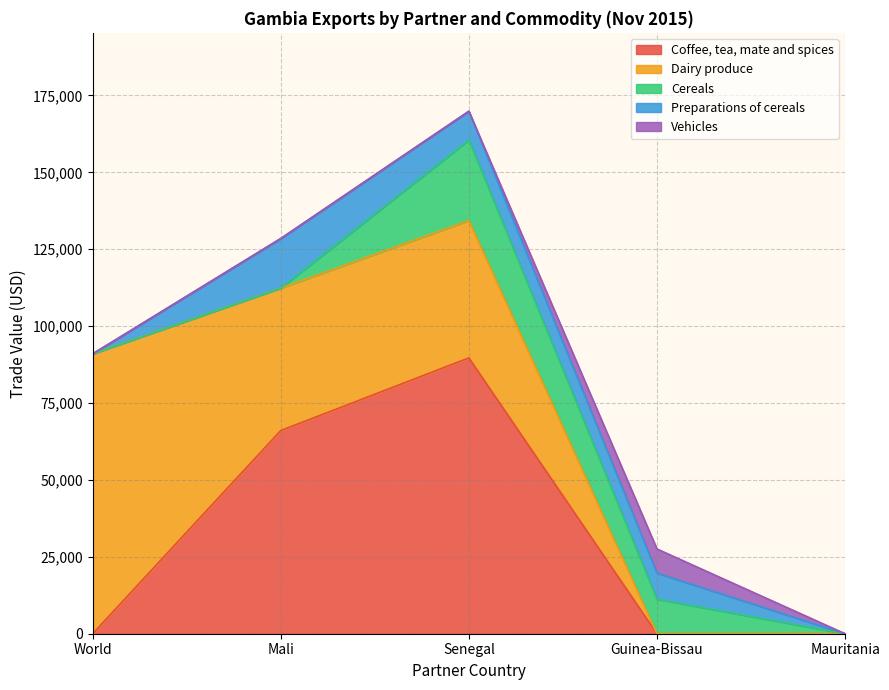

Which has a higher value, Mali or Senegal?

Senegal